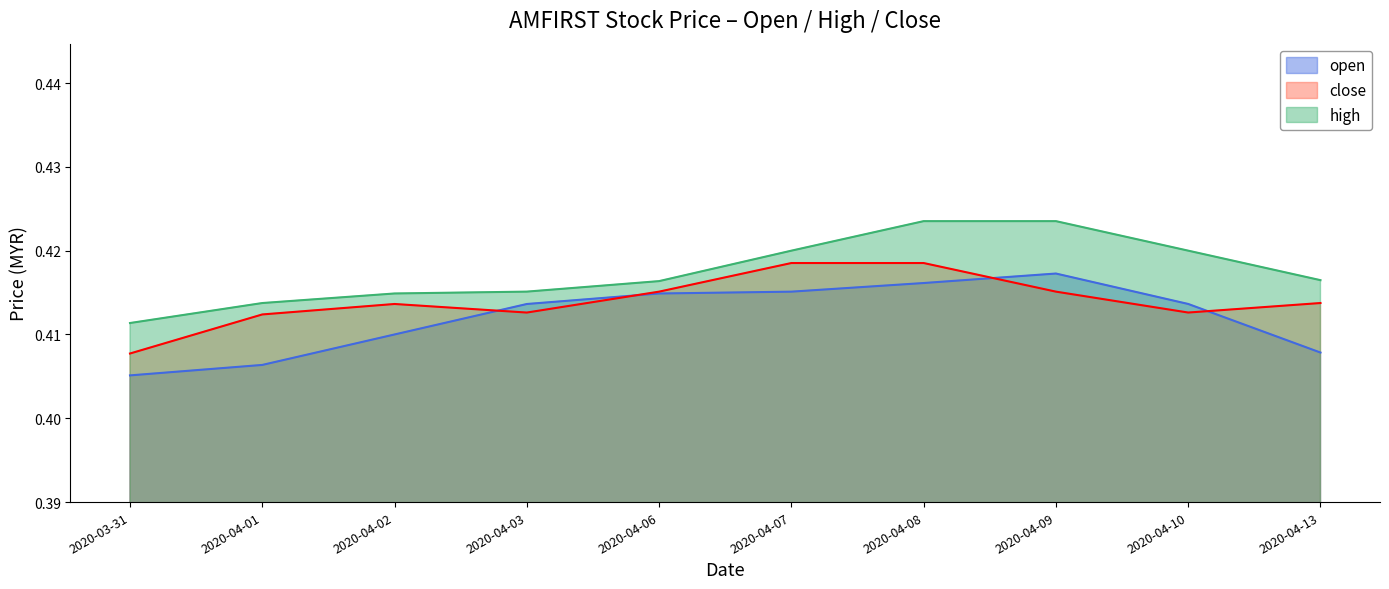

What is the label of the 10th point from the right?

2020-03-31